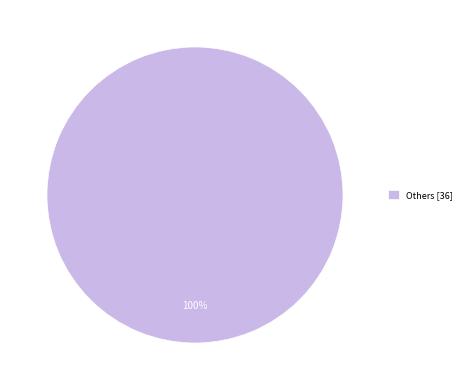

True or false: Others [36] accounts for 100% of the total.

True